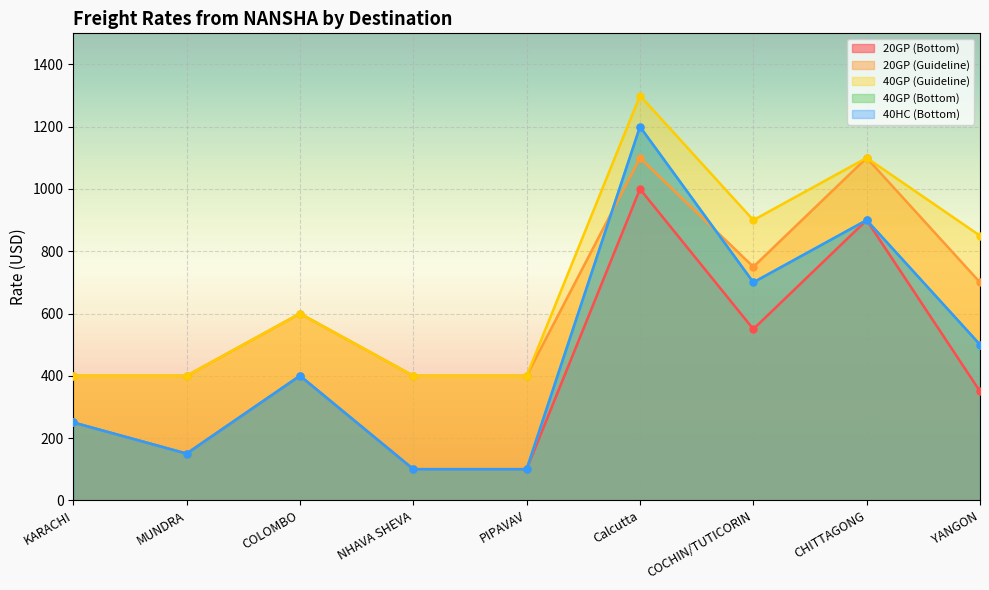

How many times do 20GP (Guideline) and 40HC (Bottom) cross each other?

2